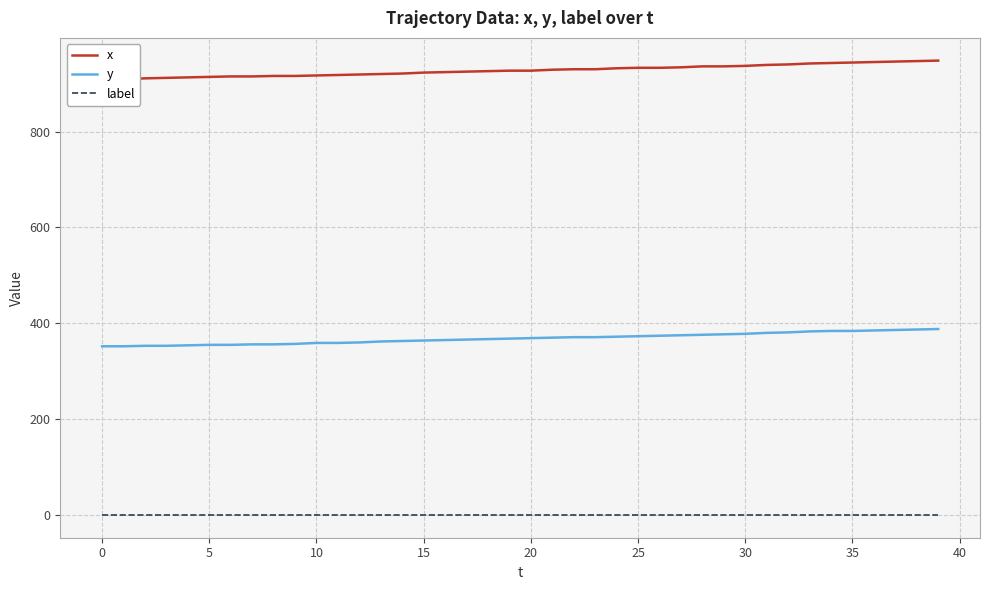

What value does the y series have at 10, to the nearest 5?

360